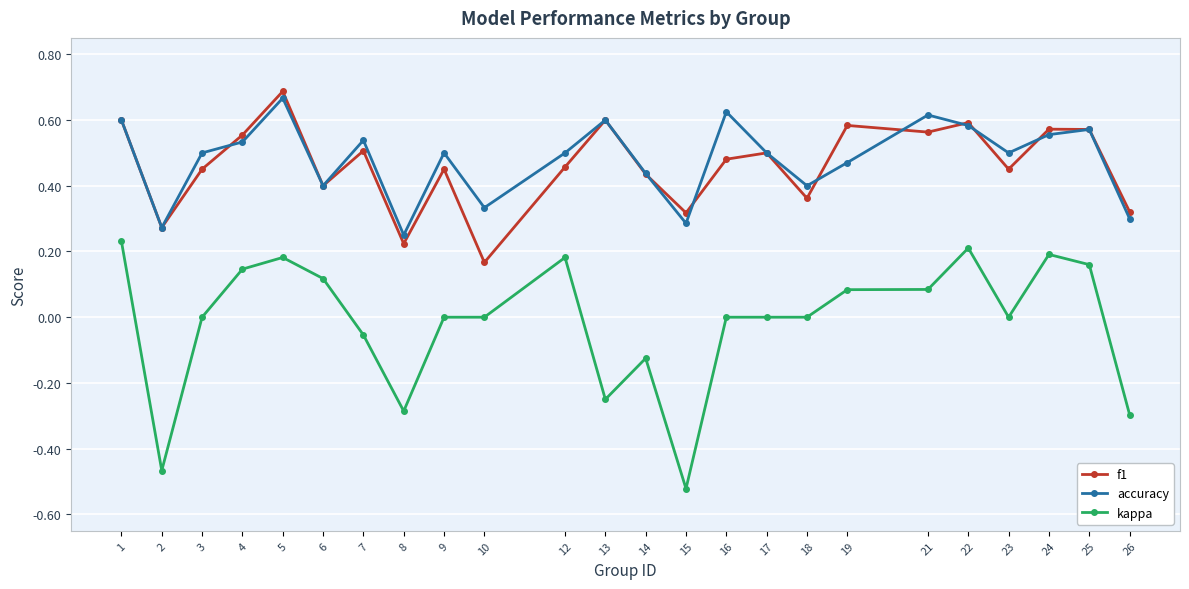

The accuracy series shows 0.4 at 2. True or false?

False